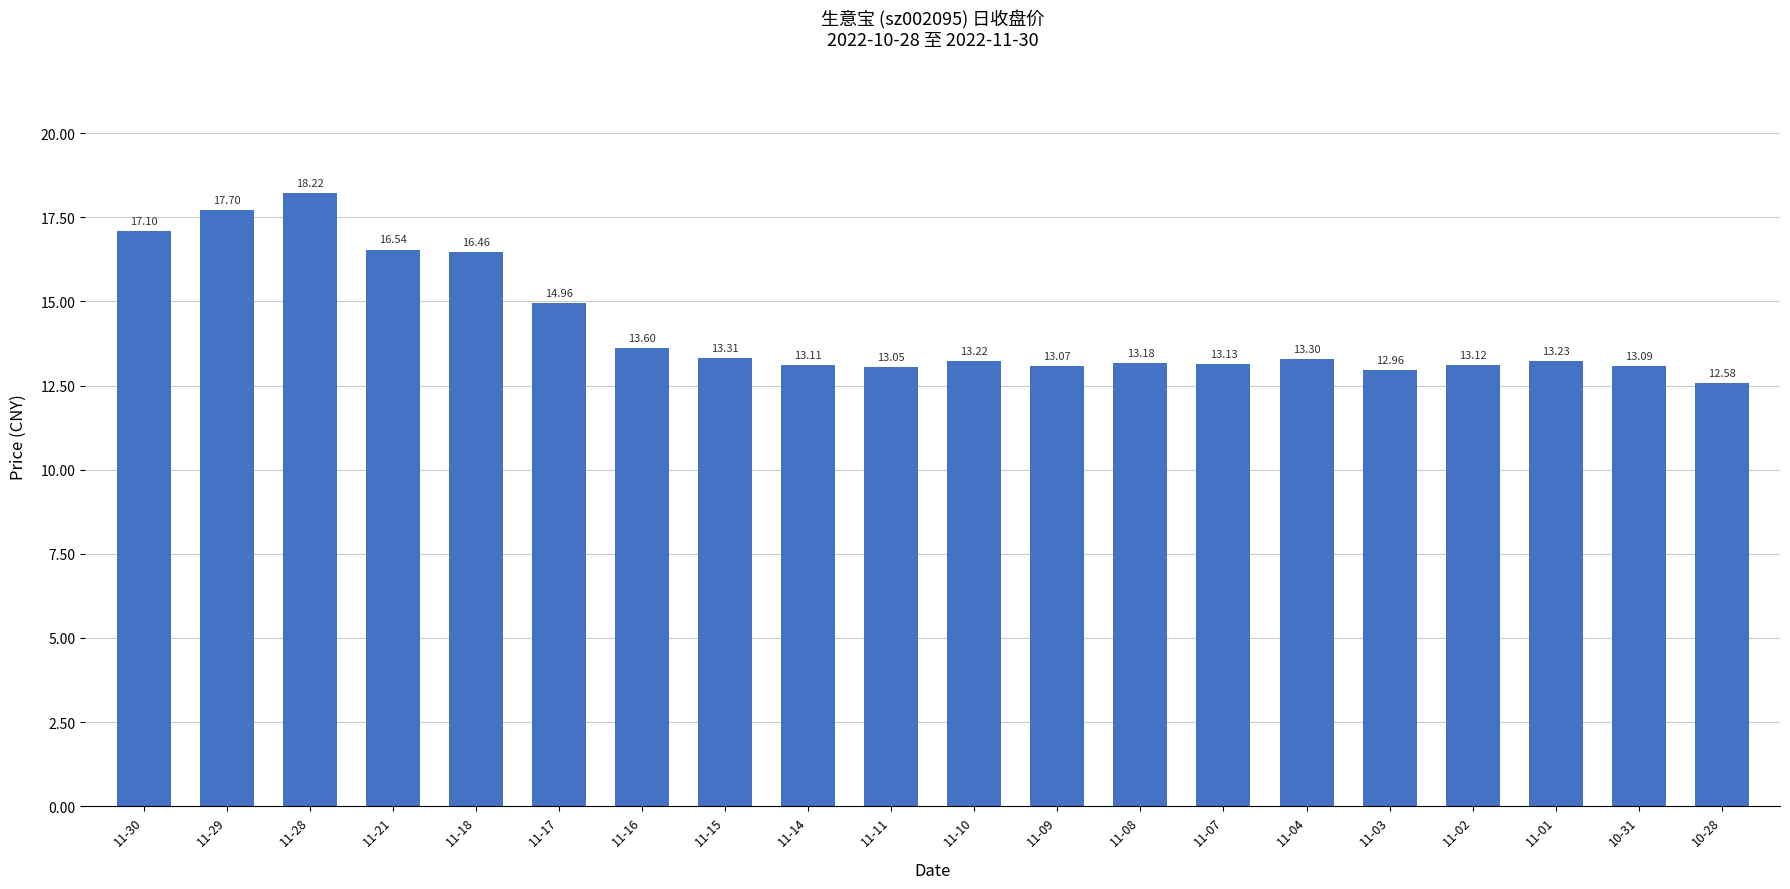

Reading left to right, list all the values displayed in this chart.

11-30=17.1	11-29=17.7	11-28=18.2	11-21=16.5	11-18=16.5	11-17=15.0	11-16=13.6	11-15=13.3	11-14=13.1	11-11=13.1	11-10=13.2	11-09=13.1	11-08=13.2	11-07=13.1	11-04=13.3	11-03=13.0	11-02=13.1	11-01=13.2	10-31=13.1	10-28=12.6